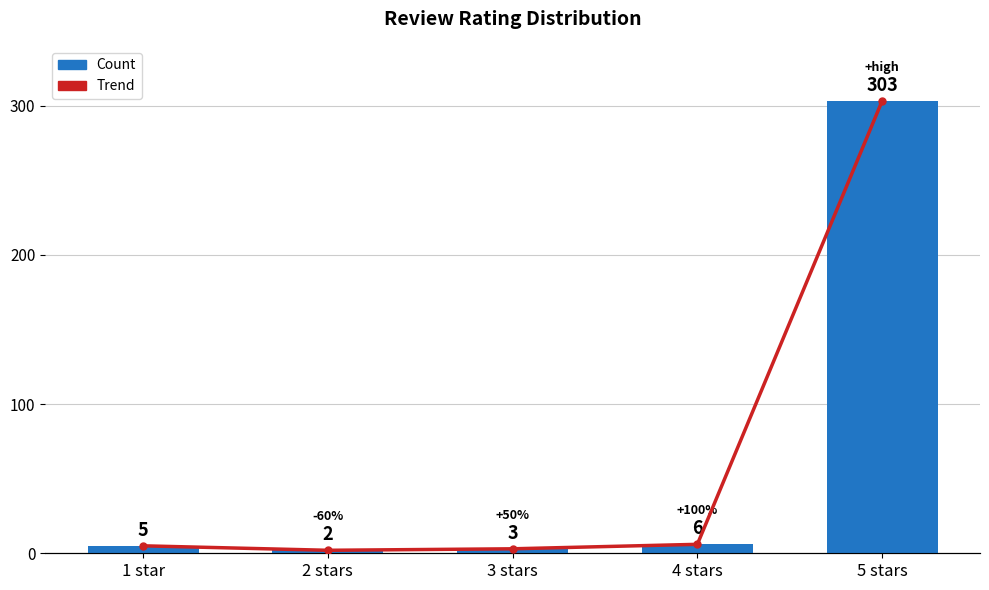

What is the highest value of the Count series?

303